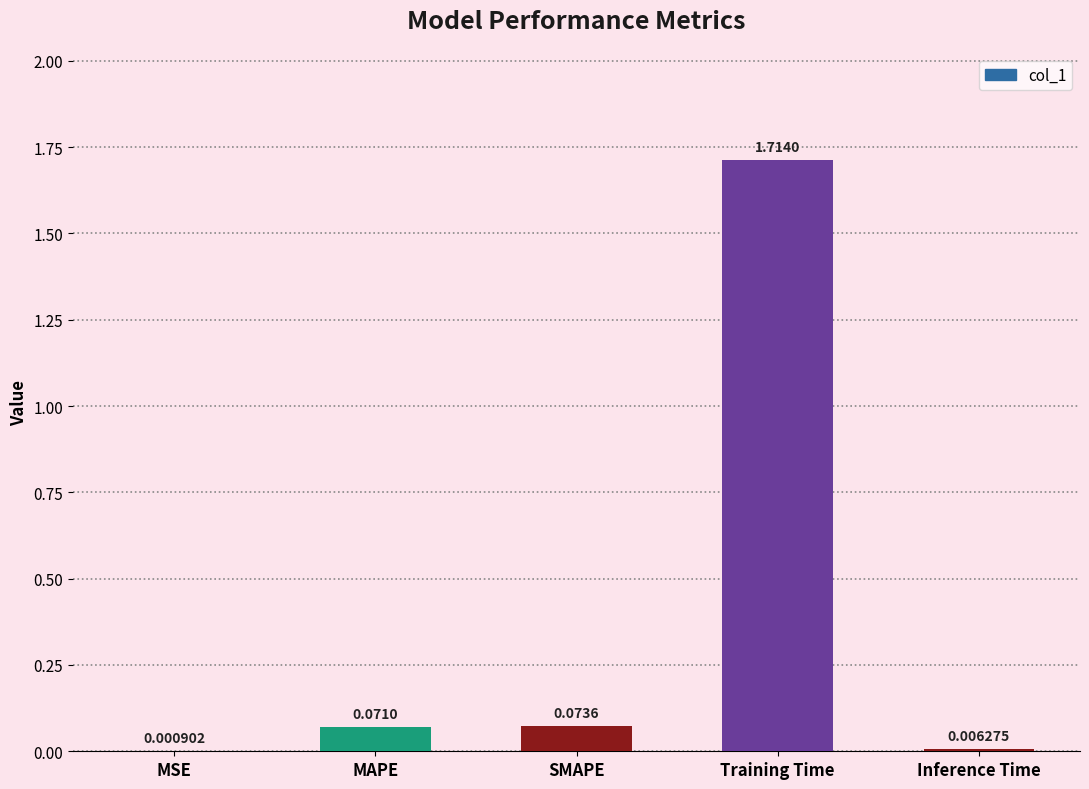

Between MAPE and Training Time, which is larger?

Training Time